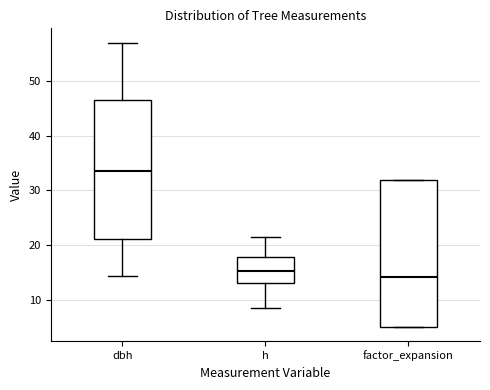

Which box's median line is the highest?

dbh